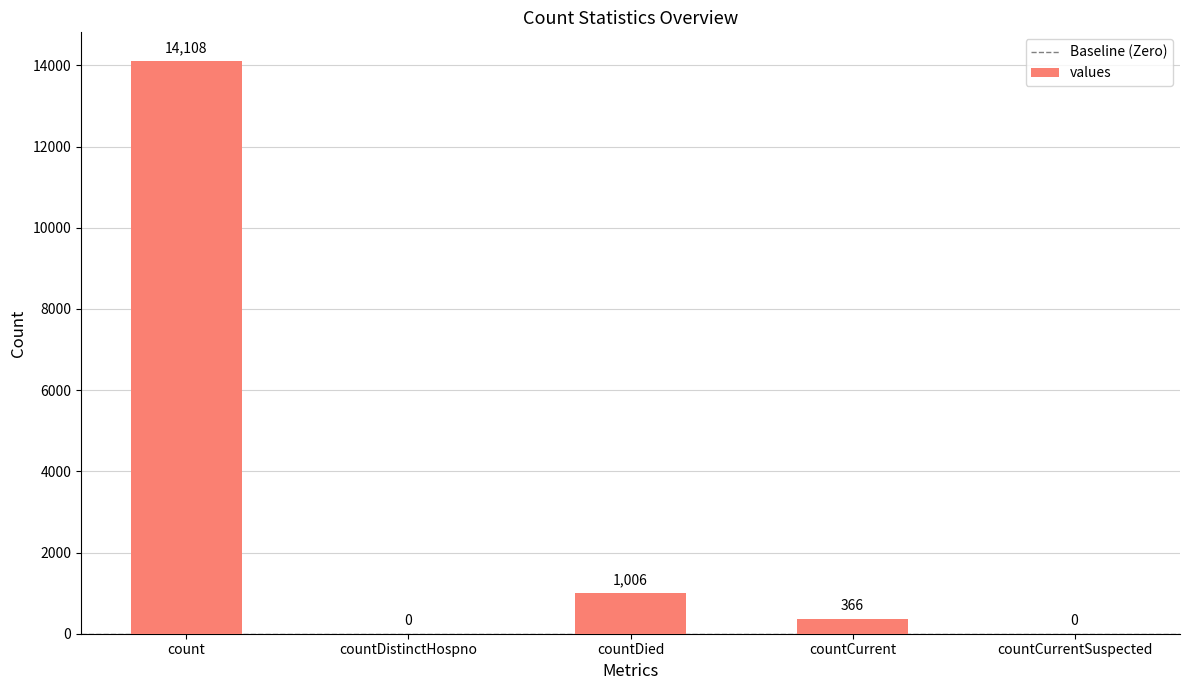

At which label is the value closest to 7054?

countDied